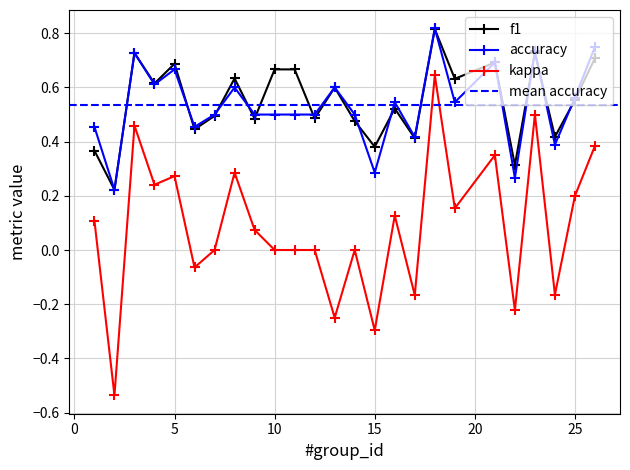

Which category has the highest value in the kappa series?

18